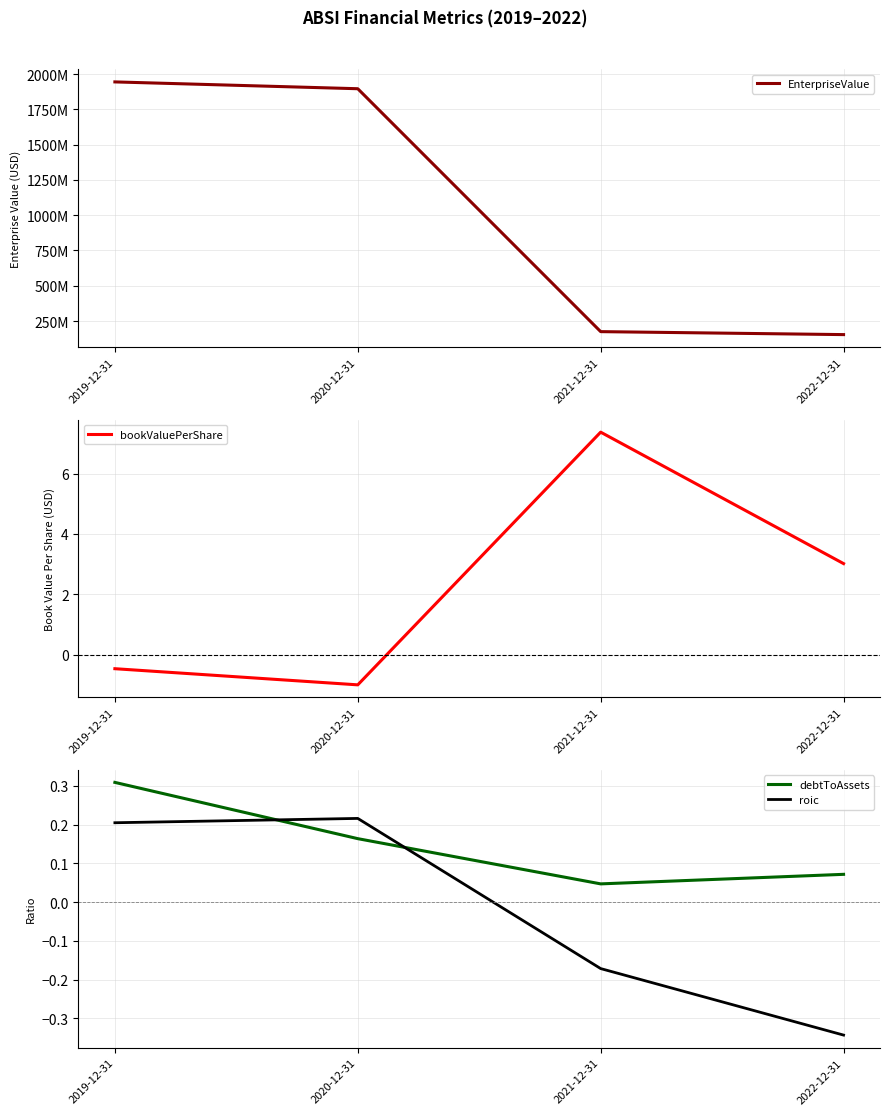

What is the label of the 3rd point from the right?

2020-12-31